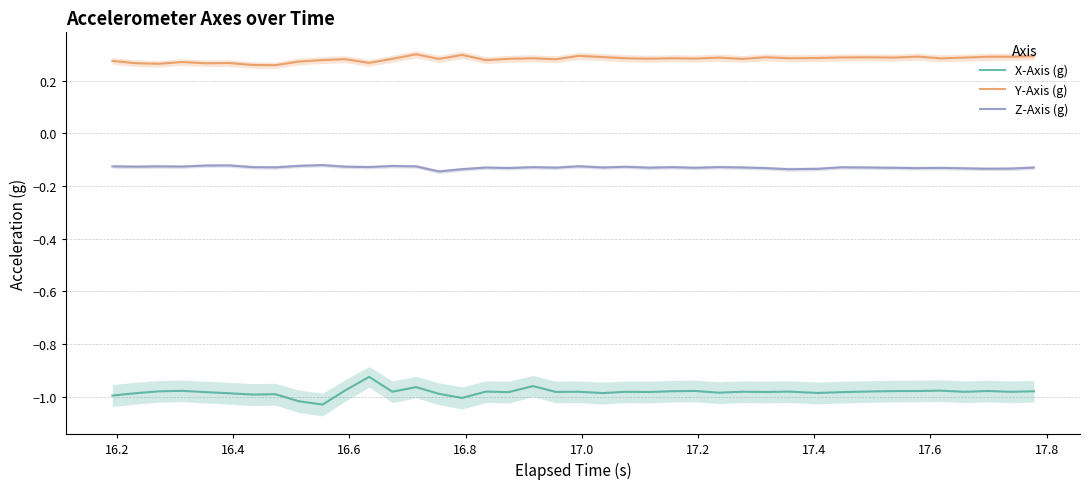

True or false: X-Axis (g) and Y-Axis (g) cross at least once.

False